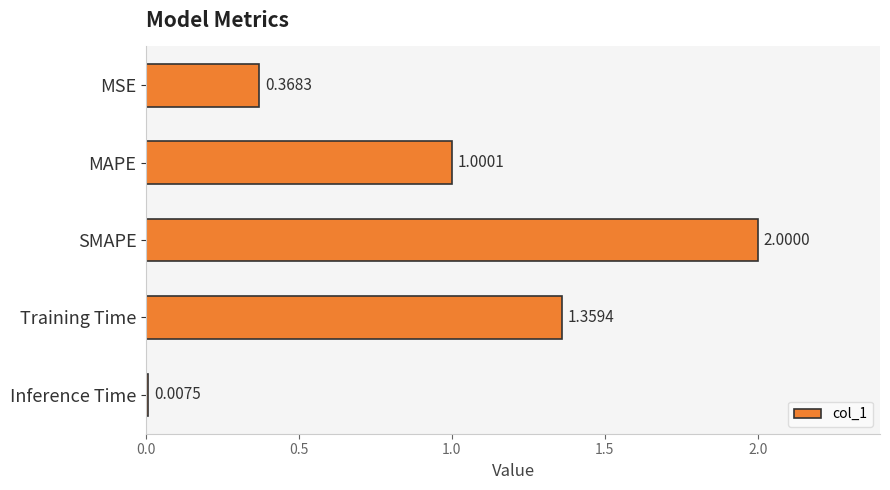

What is the label of the 4th bar from the top?

Training Time